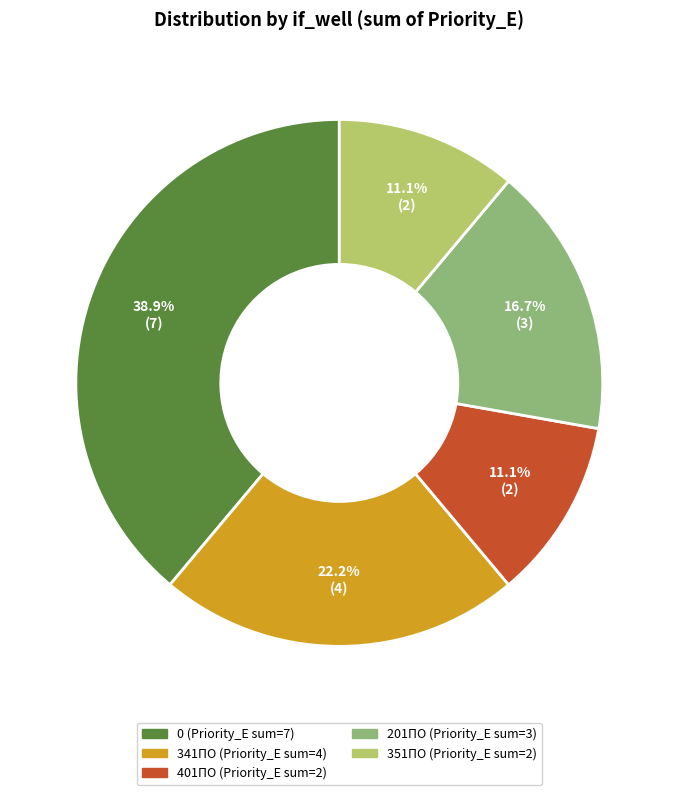

Is the sum of 351ПО and 401ПО greater than half?

No